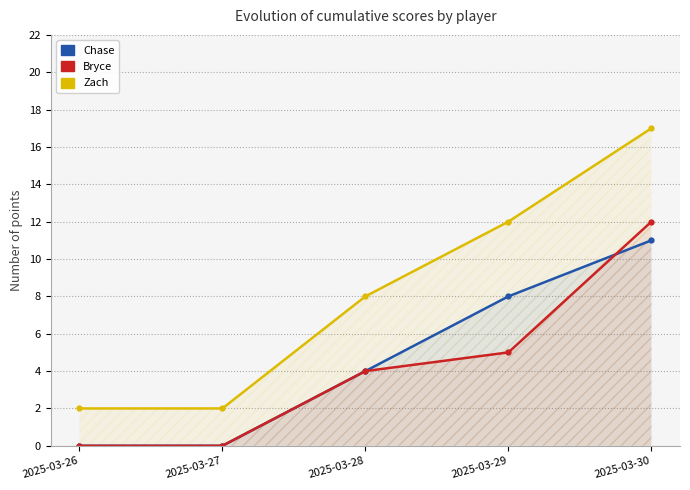

Reading right to left, what are all the values shown in this chart?

Chase: 2025-03-30=11	2025-03-29=8	2025-03-28=4	2025-03-27=0	2025-03-26=0
Bryce: 2025-03-30=12	2025-03-29=5	2025-03-28=4	2025-03-27=0	2025-03-26=0
Zach: 2025-03-30=17	2025-03-29=12	2025-03-28=8	2025-03-27=2	2025-03-26=2